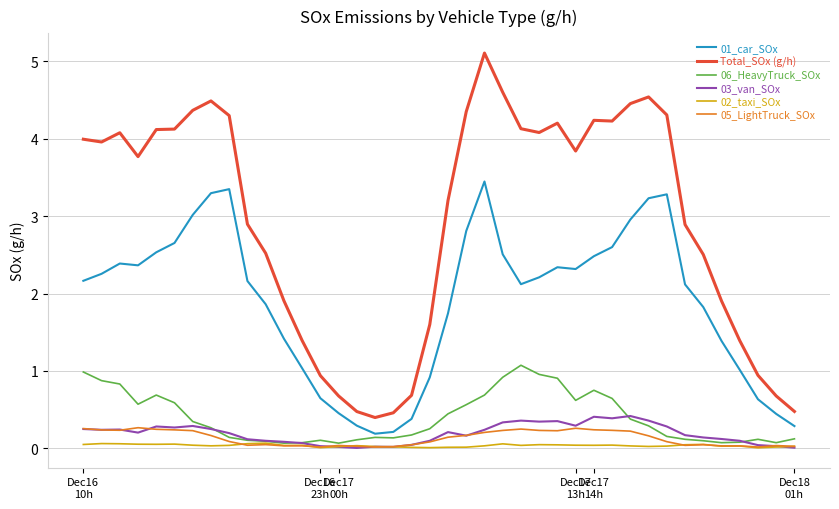

True or false: 05_LightTruck_SOx has more than 0 interior local peaks.

True